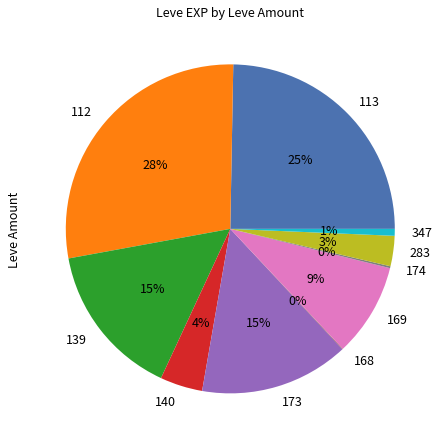

Is it true that 283 is 3% of the pie?

True